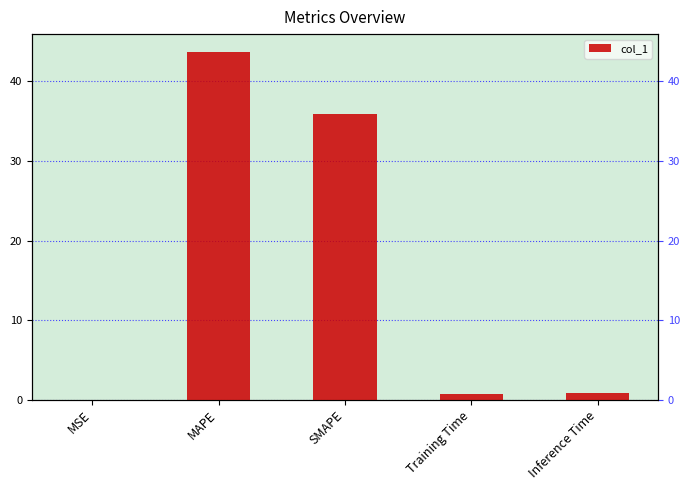

Reading right to left, extract all data points from this chart.

0.8	0.7	35.9	43.8	0.0